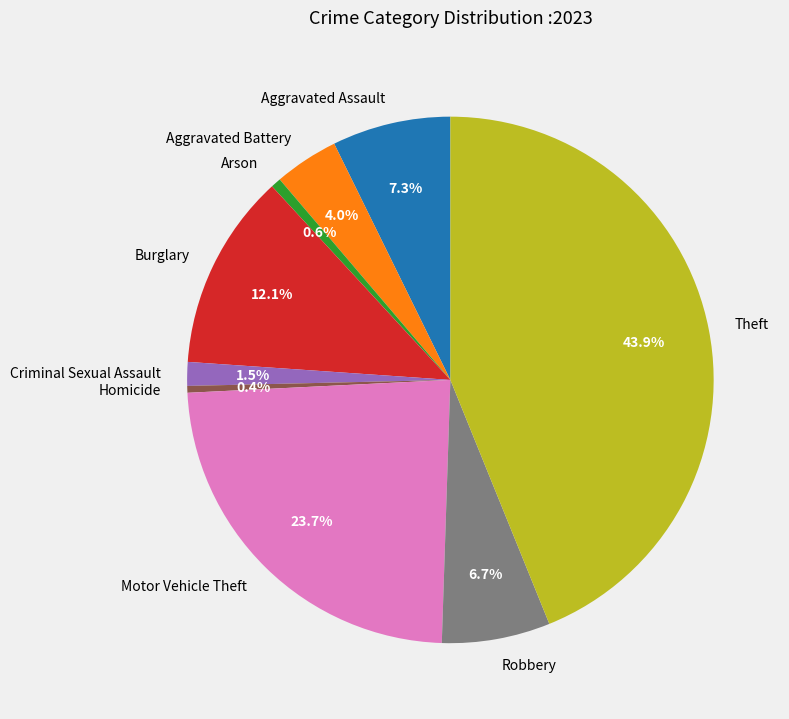

Is Burglary the majority of the pie?

No